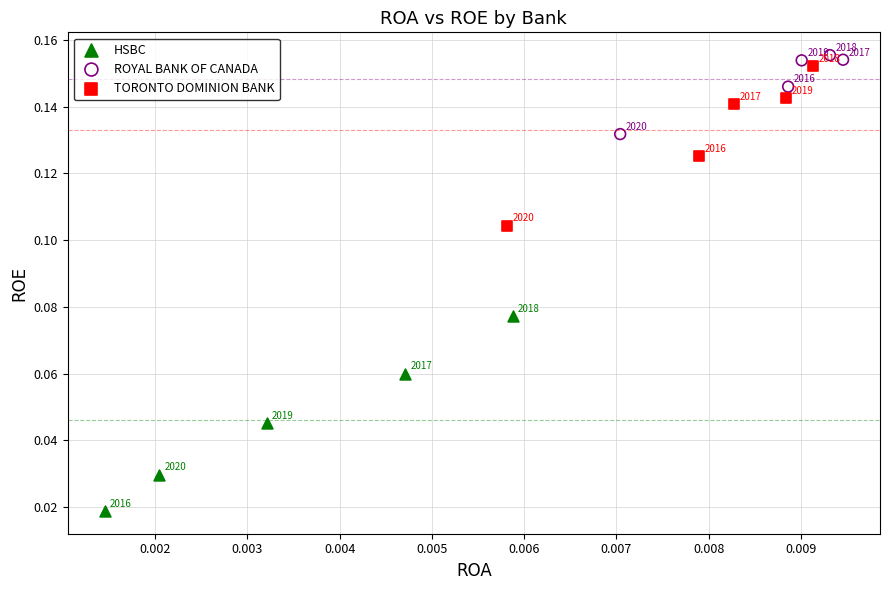

Which series has the largest Y range (max minus min)?

HSBC